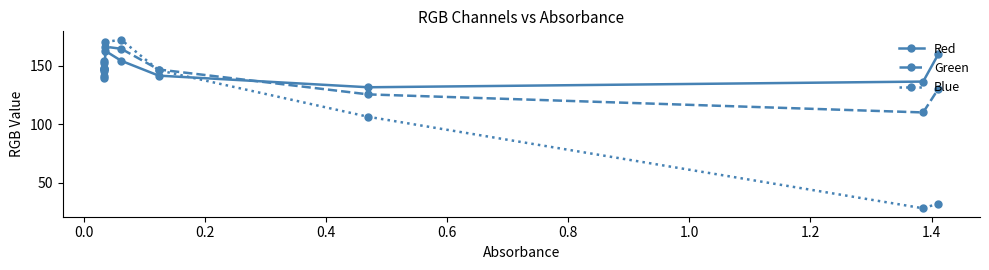

How many interior local valleys does the Red series have?

2